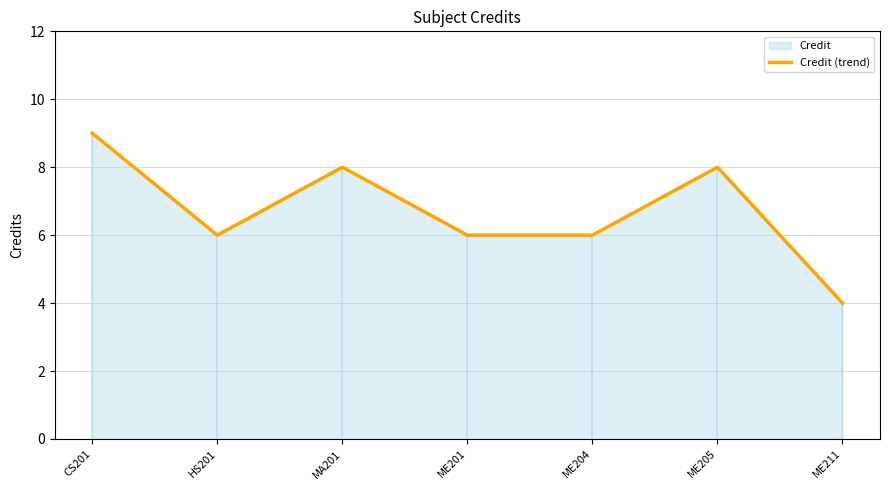

Reading right to left, extract all data points from this chart.

4	8	6	6	8	6	9